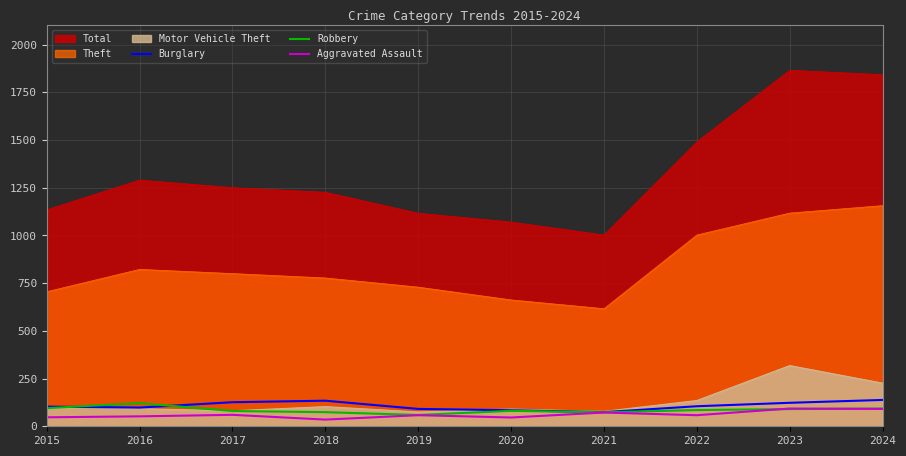

What is the difference between the highest and lowest values at 2024?

1751